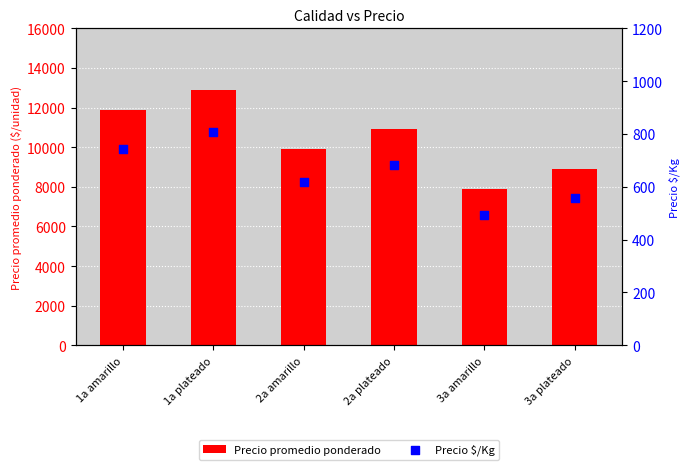

What is the total value across all series at 2a amarillo?

10519